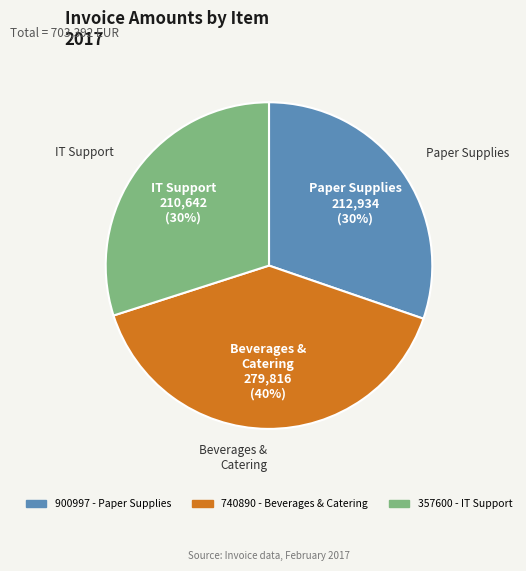

To the nearest percent, what is the average slice percentage?

33%